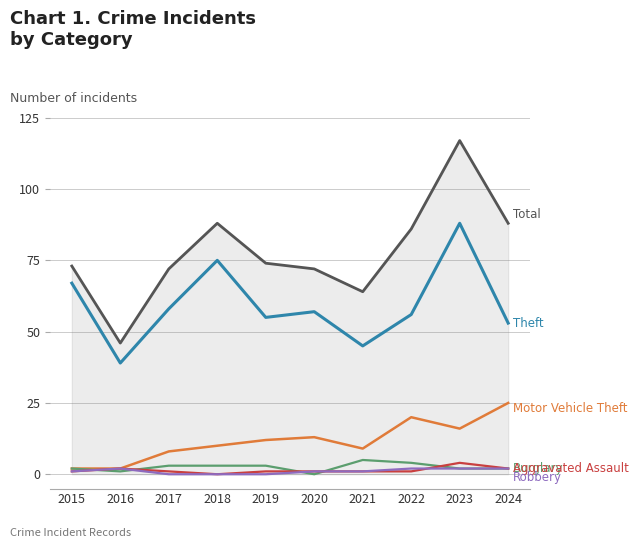

At which category is the sum across all series the highest?

2023